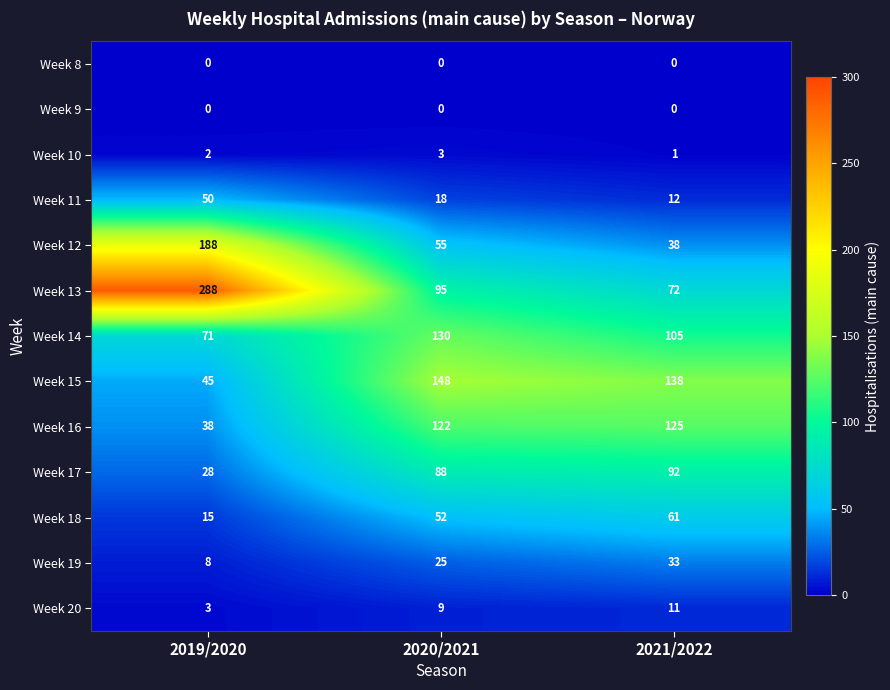

What is the total value across all series at 2019/2020?

736